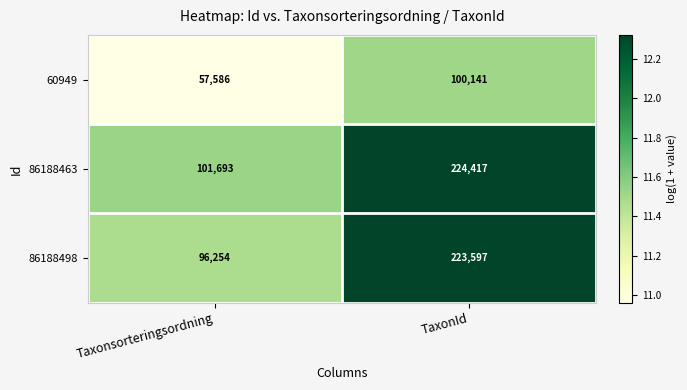

What is the sum of the 86188498 values at Taxonsorteringsordning and TaxonId?

319851